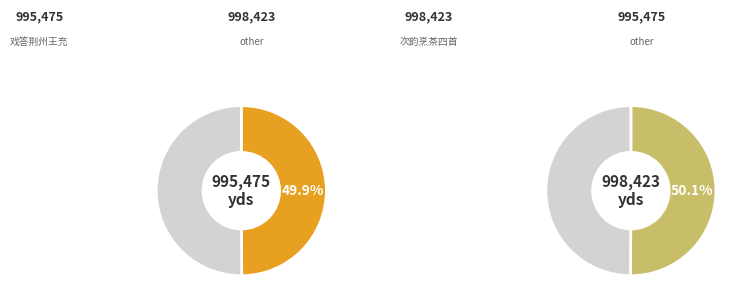

What portion of the pie excludes 戏答荆州王充道烹茶四首 其二?

50.1%